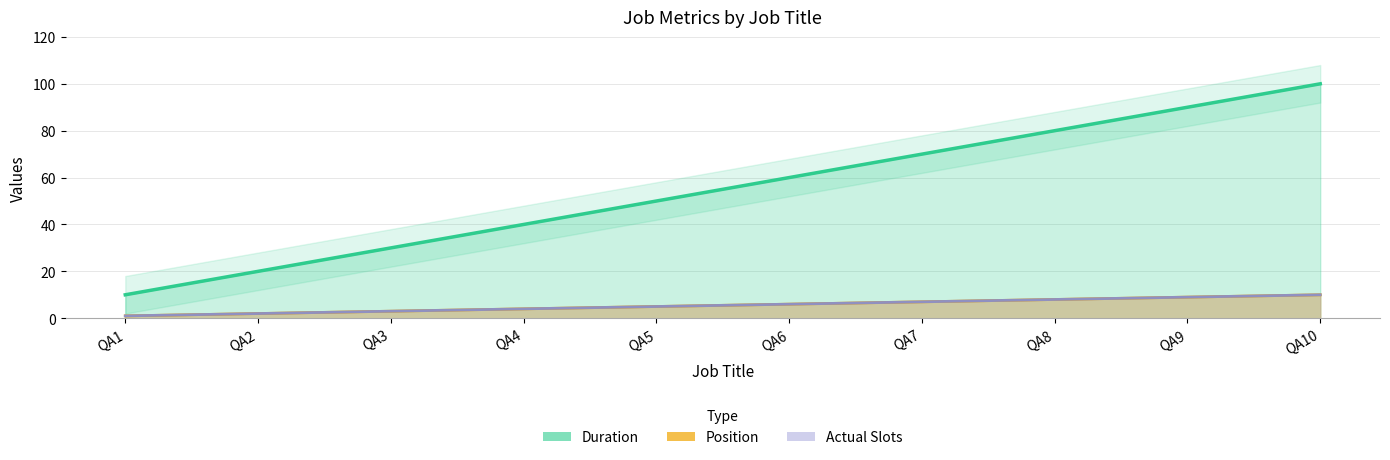

True or false: Duration and Actual Slots intersect in this chart.

False